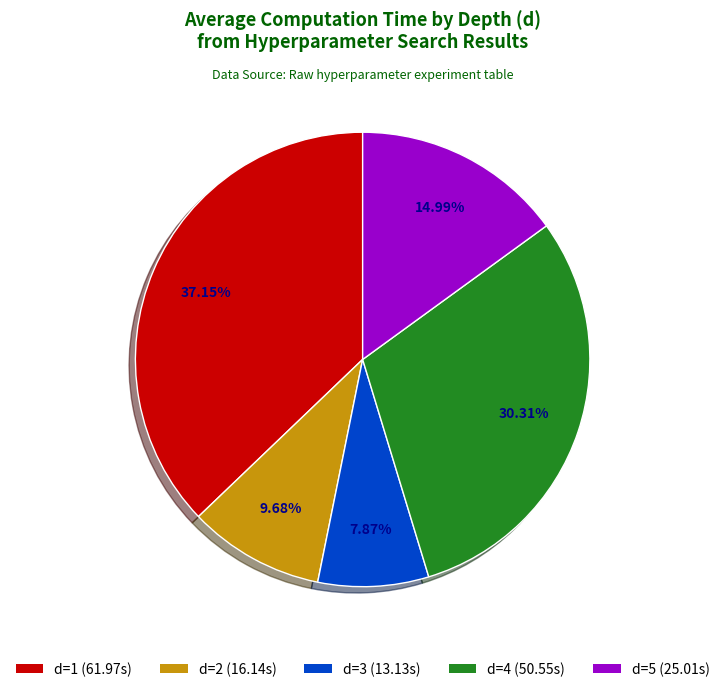

Does any single category account for the majority?

No